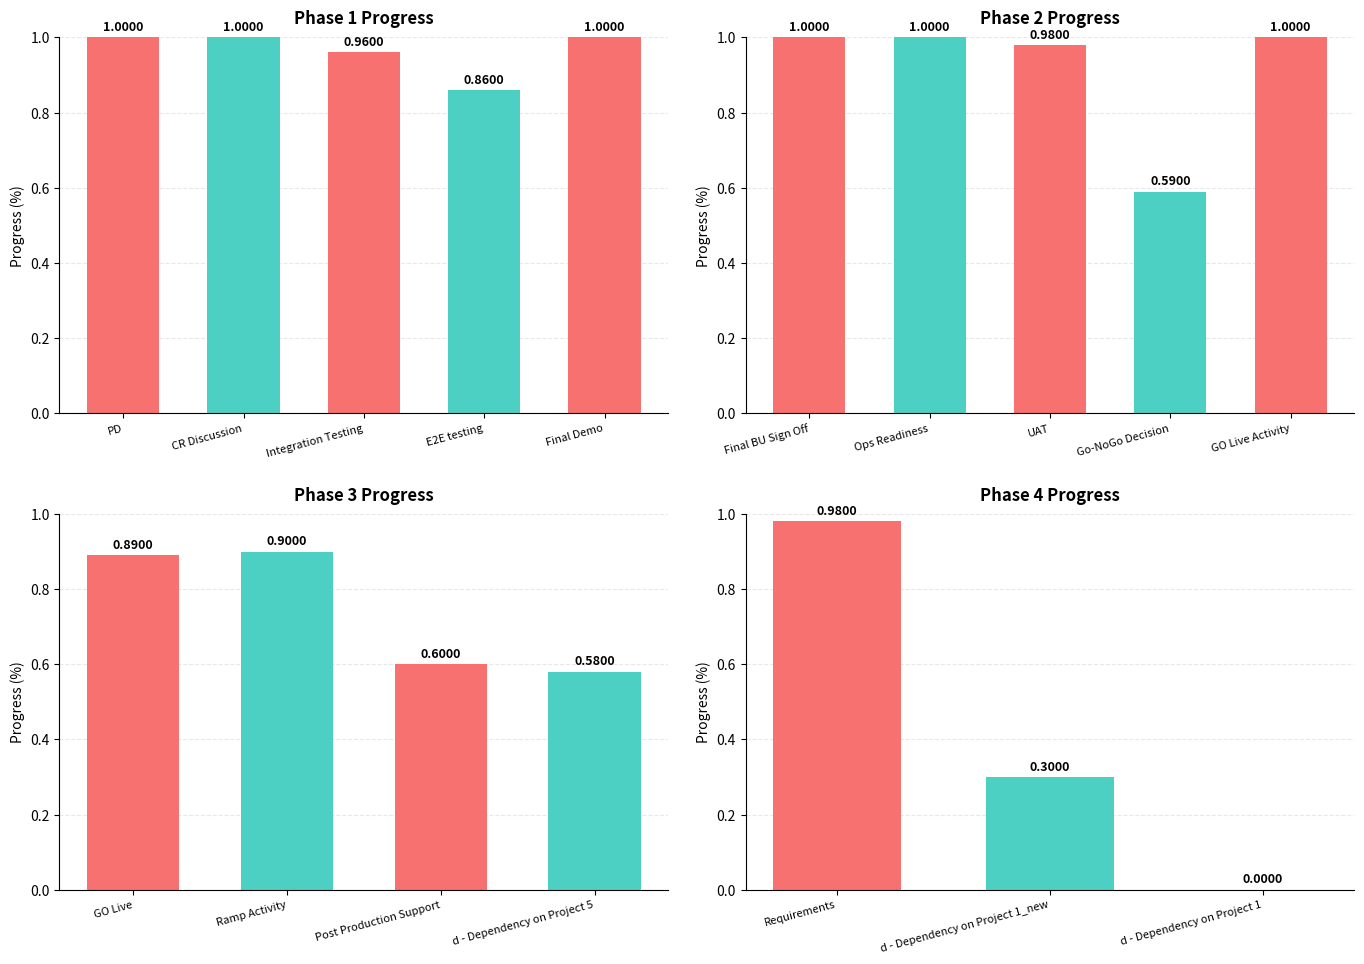

What is the greatest value displayed?

1.0